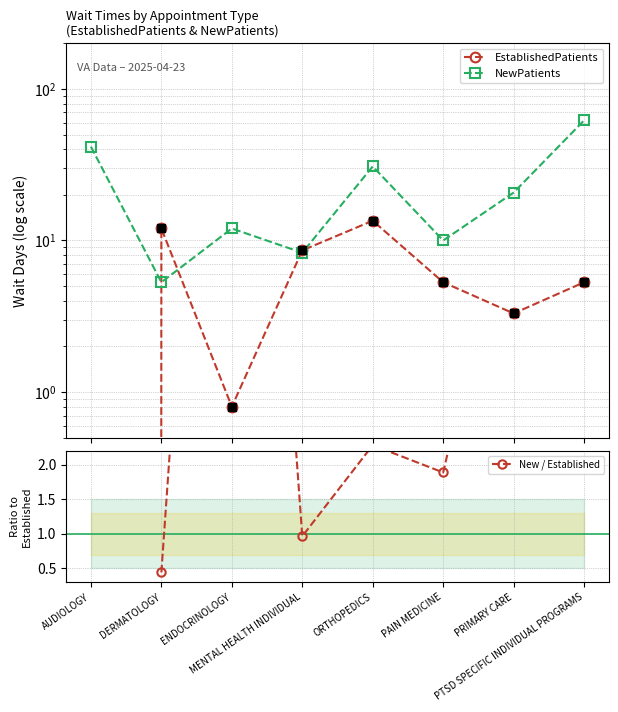

At which category is the sum across all series the highest?

PTSD SPECIFIC INDIVIDUAL PROGRAMS